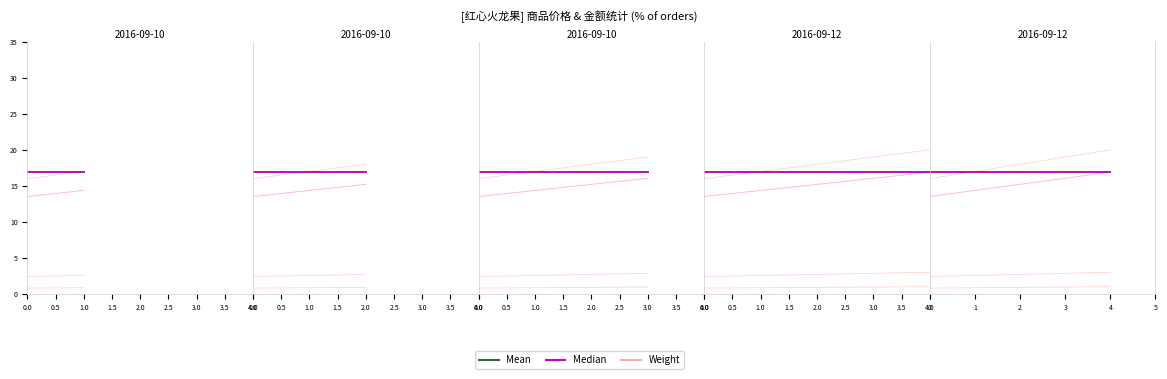

What is the minimum value shown in the chart?

13.5